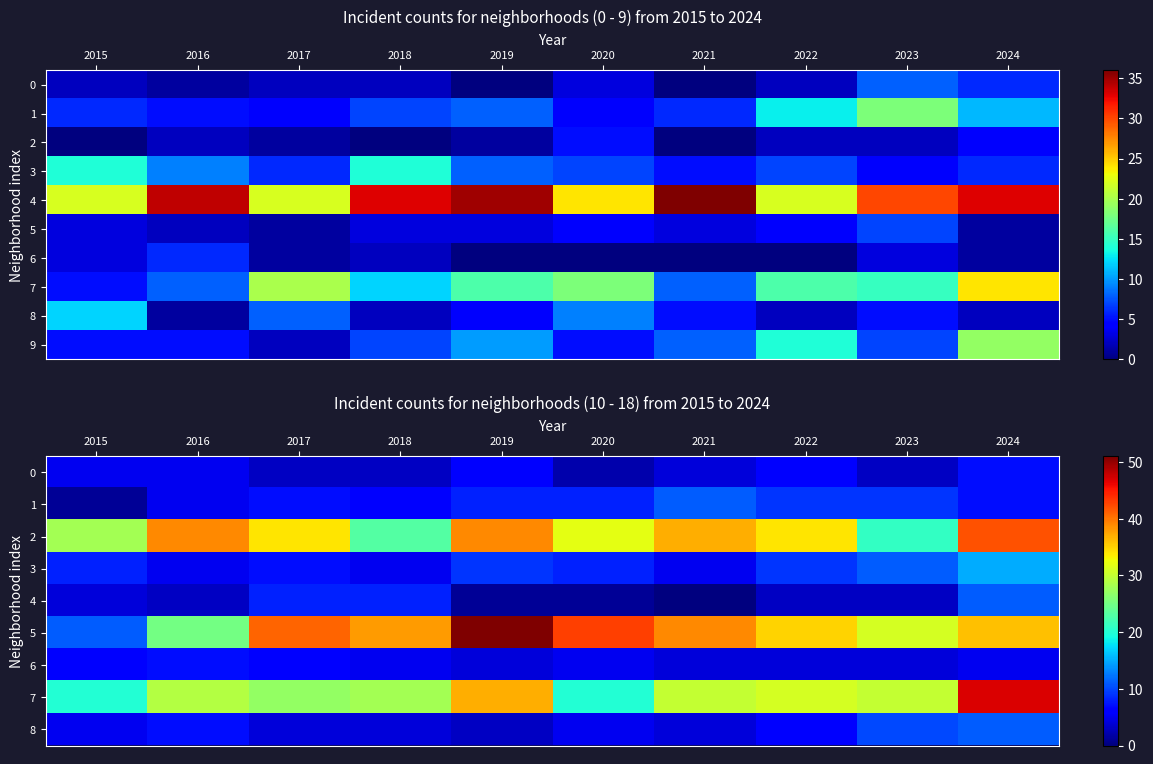

At how many categories does at least one series exceed 4?

10